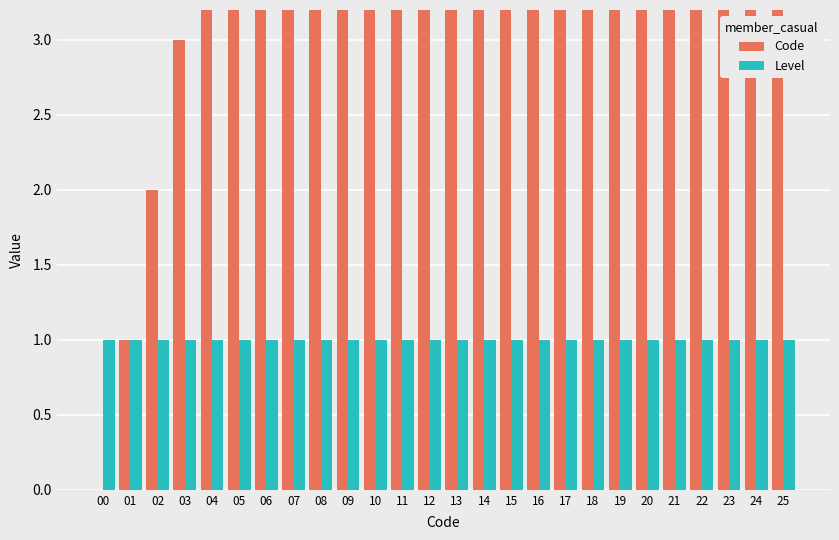

What is the value of the Level bar at the 22nd from the left?

1